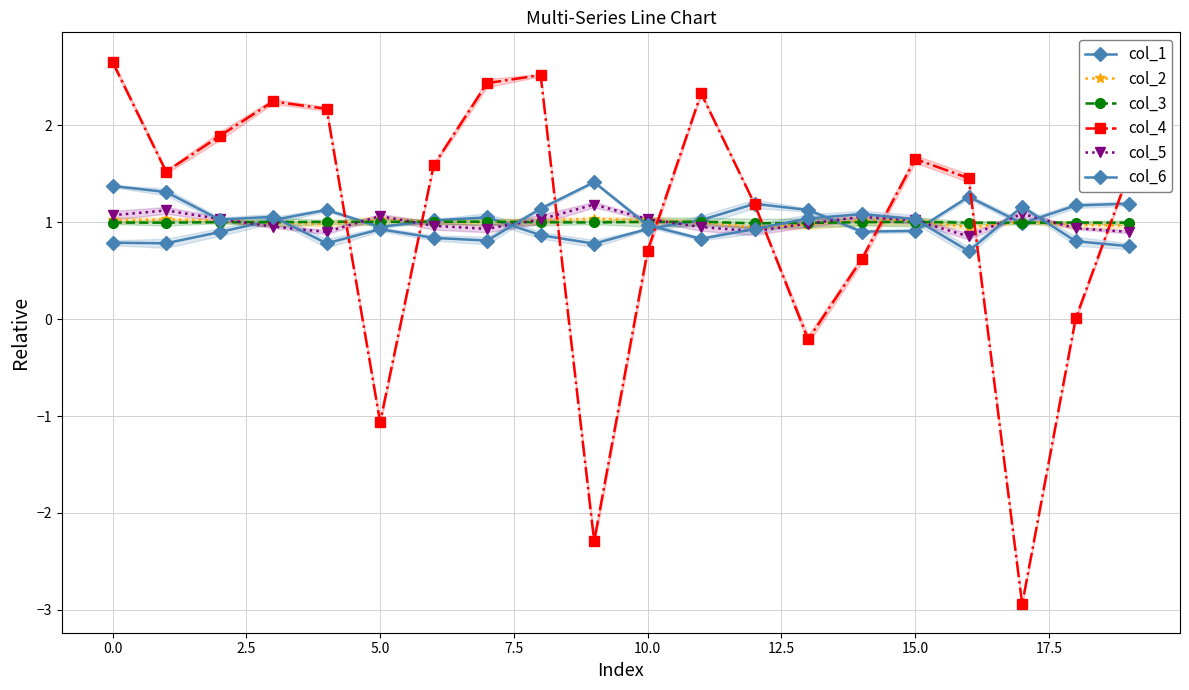

Rank the series at 10 from lowest to highest value.

col_4, col_1, col_6, col_3, col_2, col_5